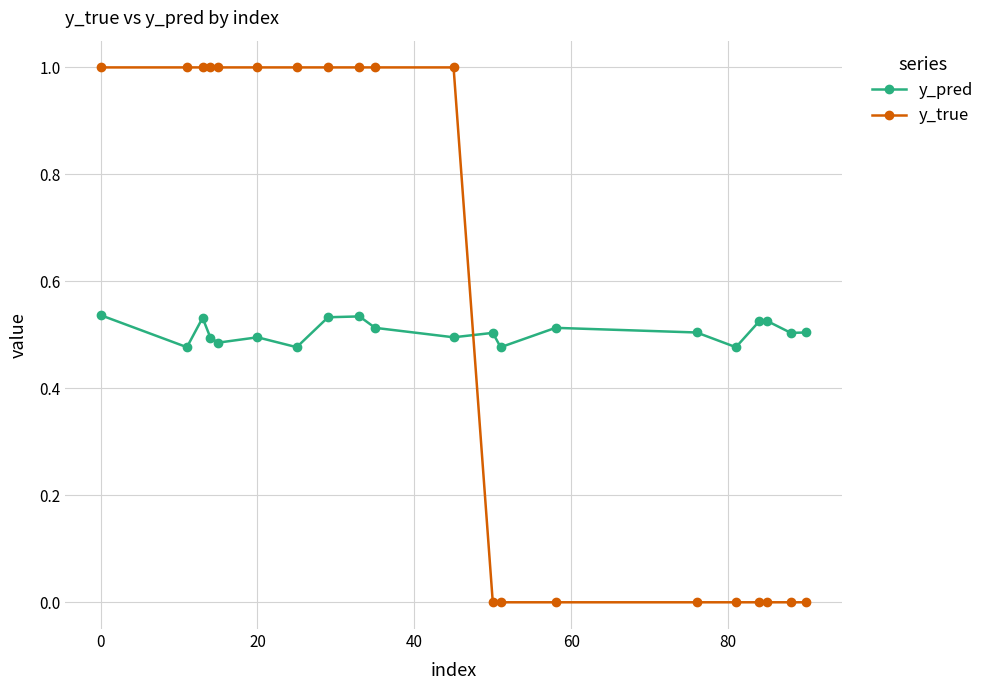

Which series has the largest range (max minus min)?

y_true